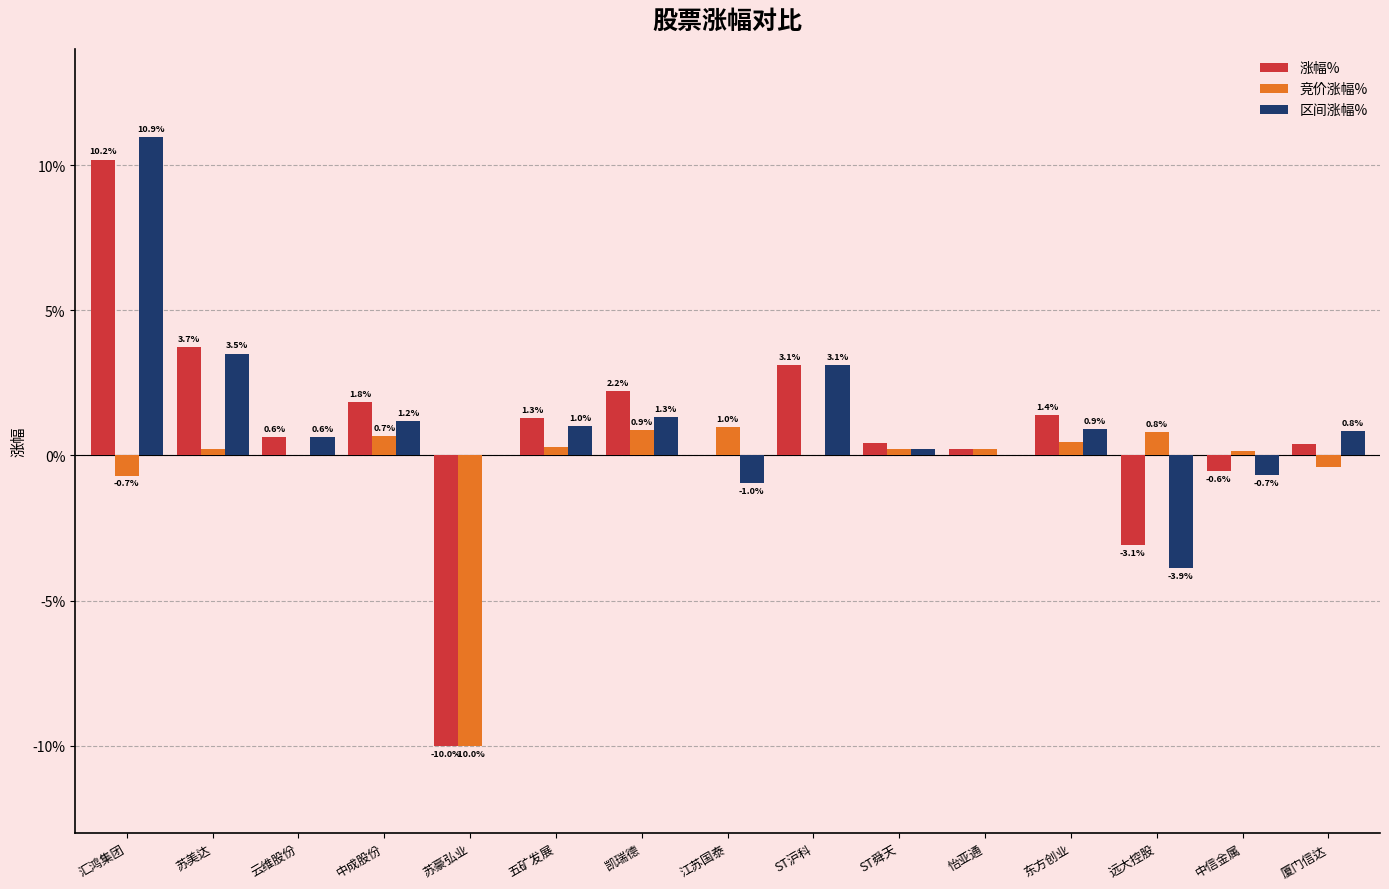

At which category does the chart reach its peak across all series?

汇鸿集团